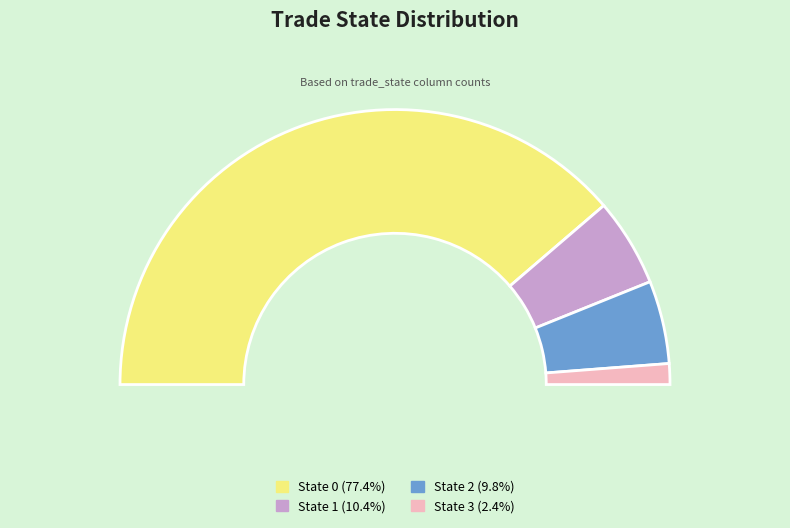

What is the smallest slice in the pie chart?

3